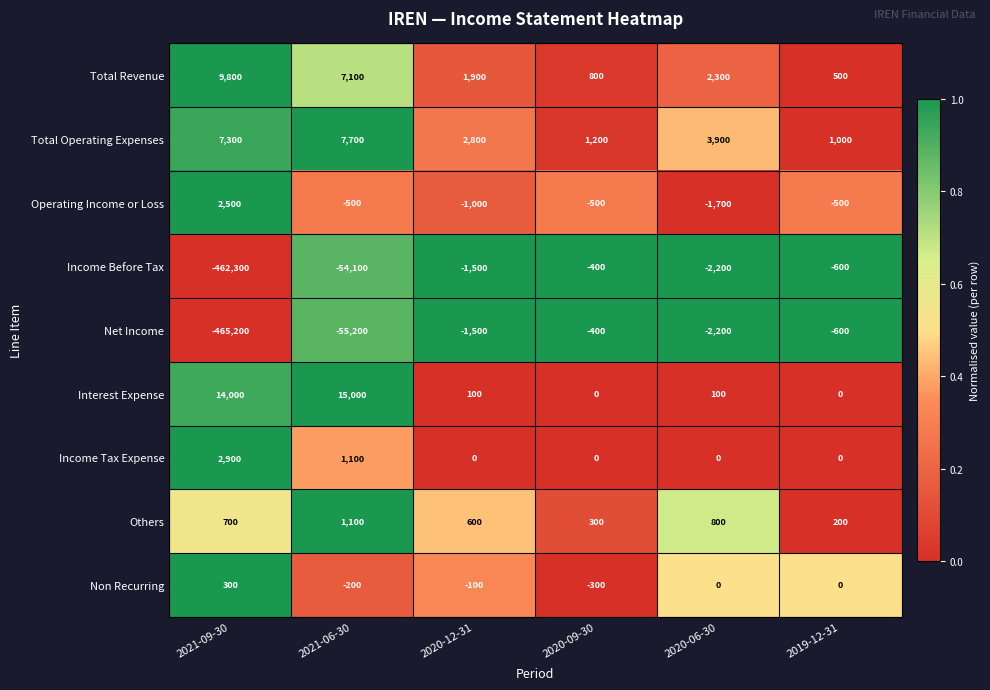

What is the difference between the second highest and second lowest values in the Non Recurring series?

200